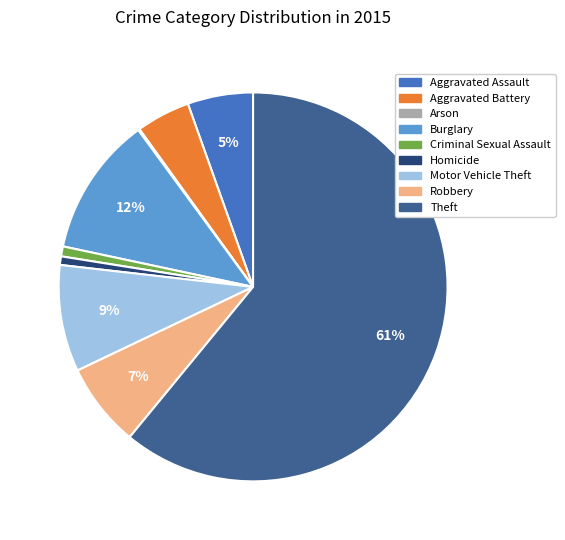

Do Motor Vehicle Theft and Criminal Sexual Assault together represent more than half of the pie?

No